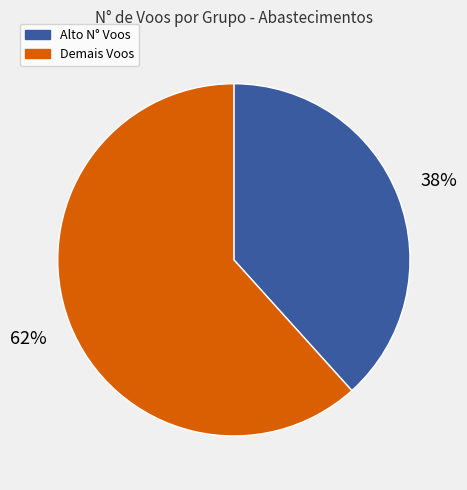

To the nearest percent, what is the average slice percentage?

50%